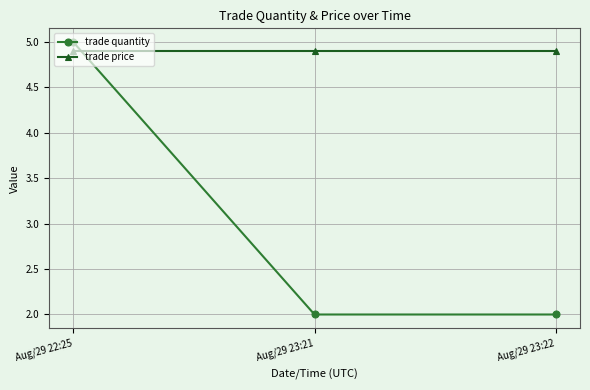

List the series in order of their peak value, highest first.

trade quantity, trade price